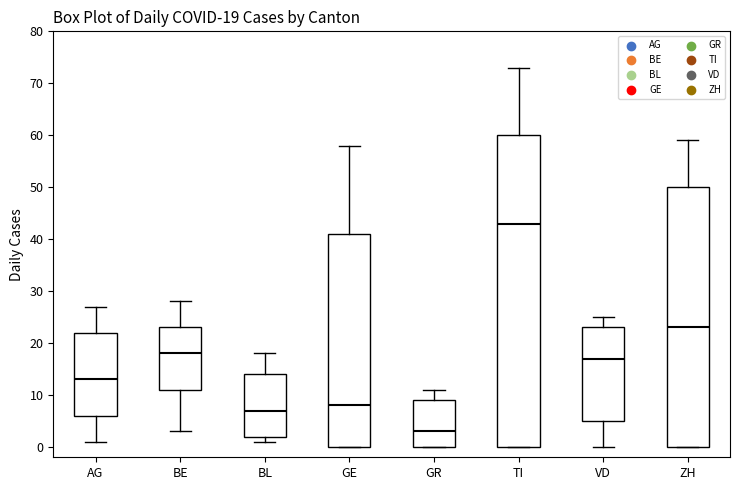

Which box's median line is the highest?

TI